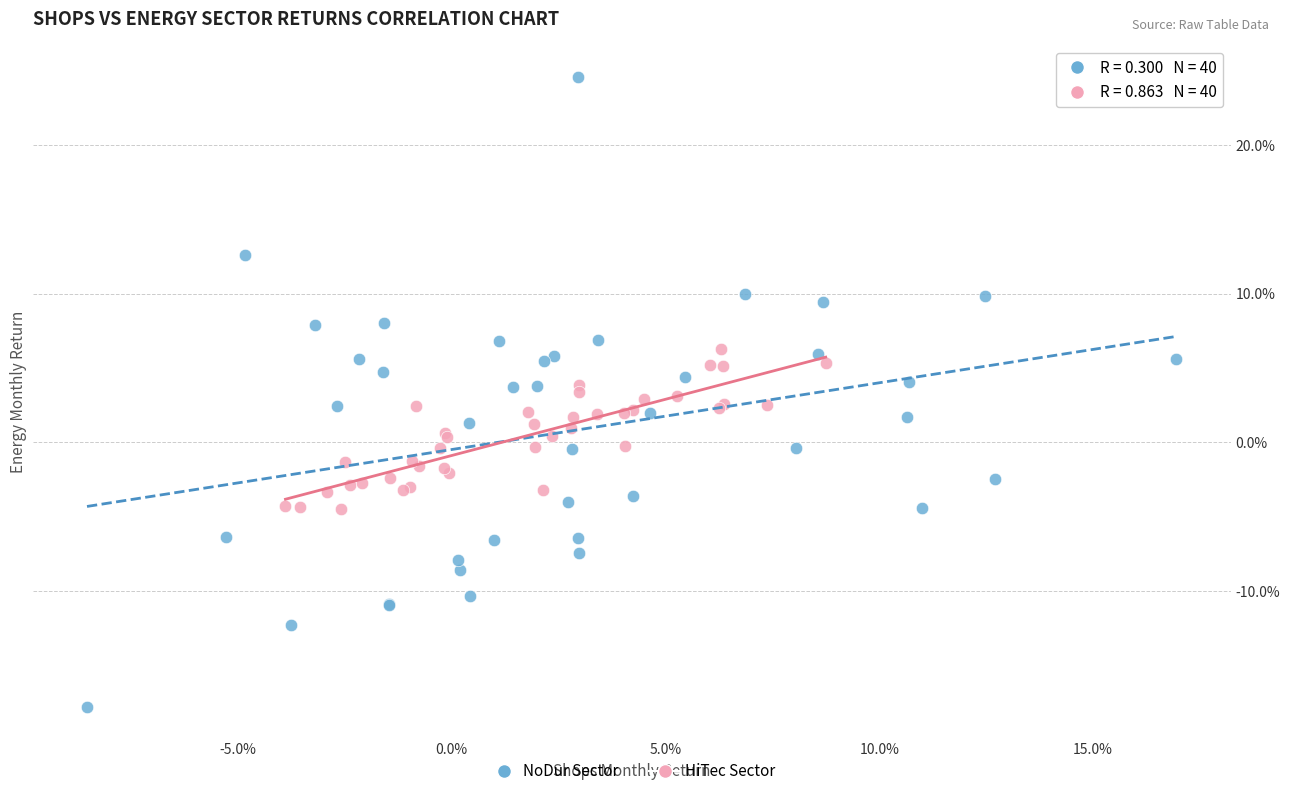

Which series has the largest Y range (max minus min)?

NoDur Sector